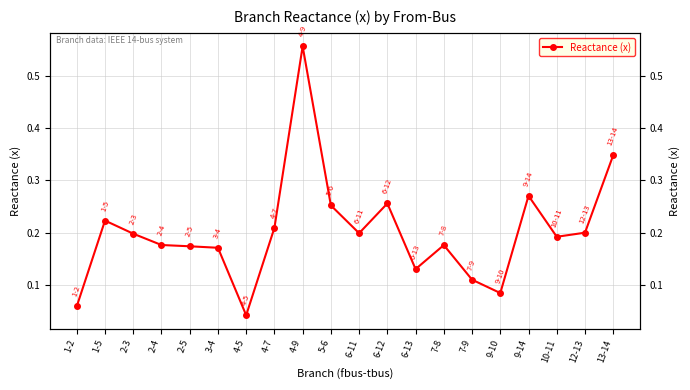

Is it true that the value at 2-4 is 0.3?

False